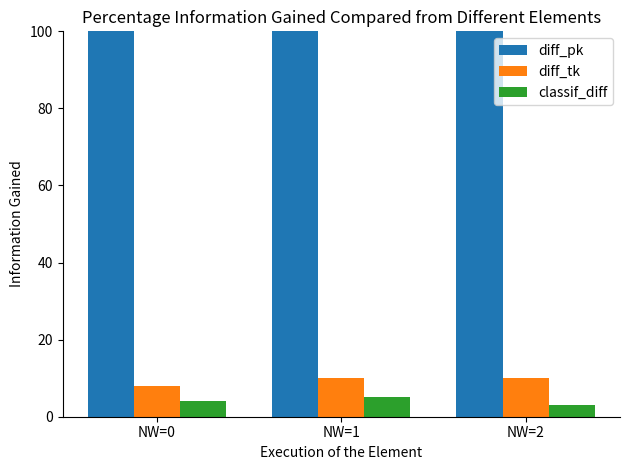

At which label is diff_tk closest to 9?

NW=0